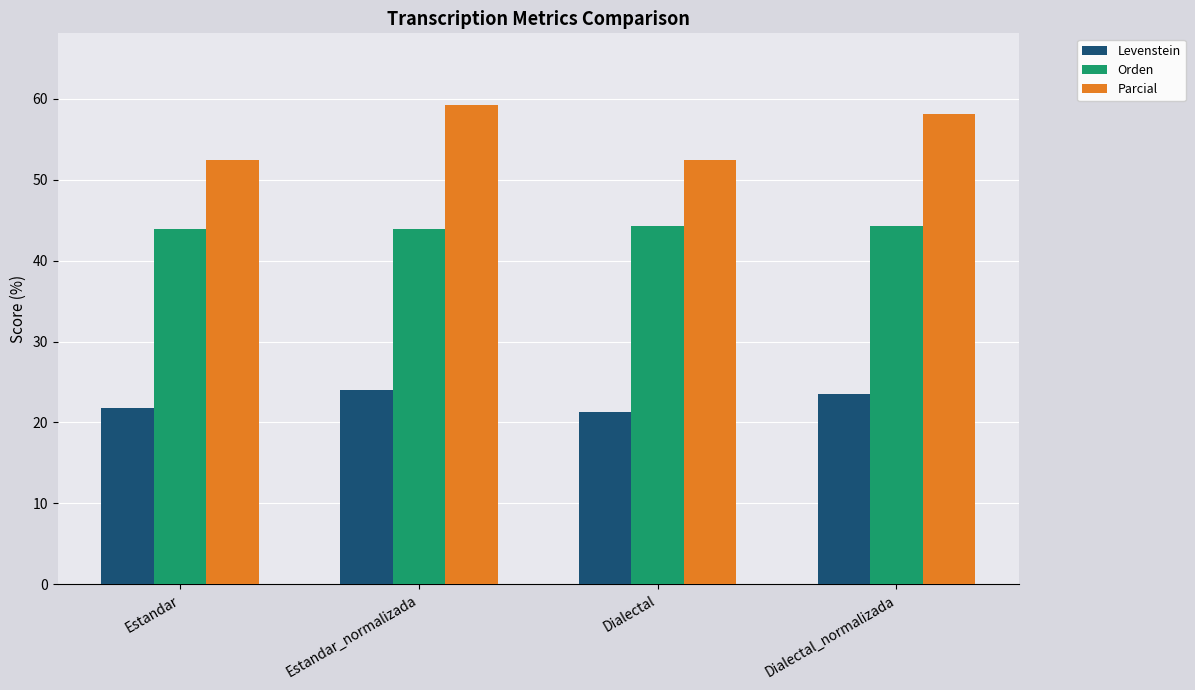

Reading left to right, list all the values displayed in this chart.

Levenstein: 21.7	24.0	21.3	23.5
Orden: 44.0	44.0	44.3	44.3
Parcial: 52.4	59.2	52.4	58.1